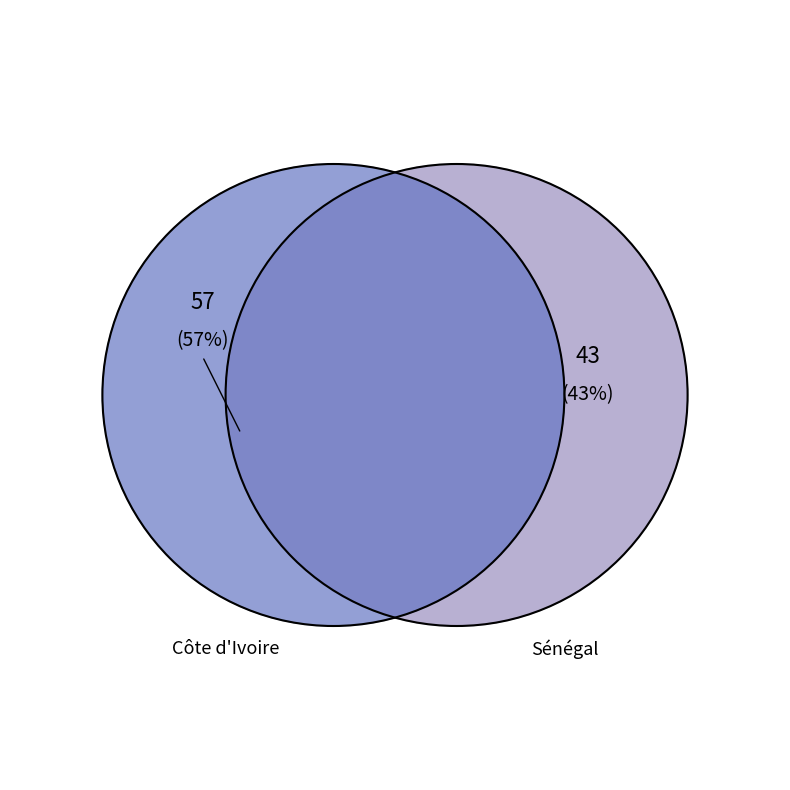

Count the number of slices in the pie.

2